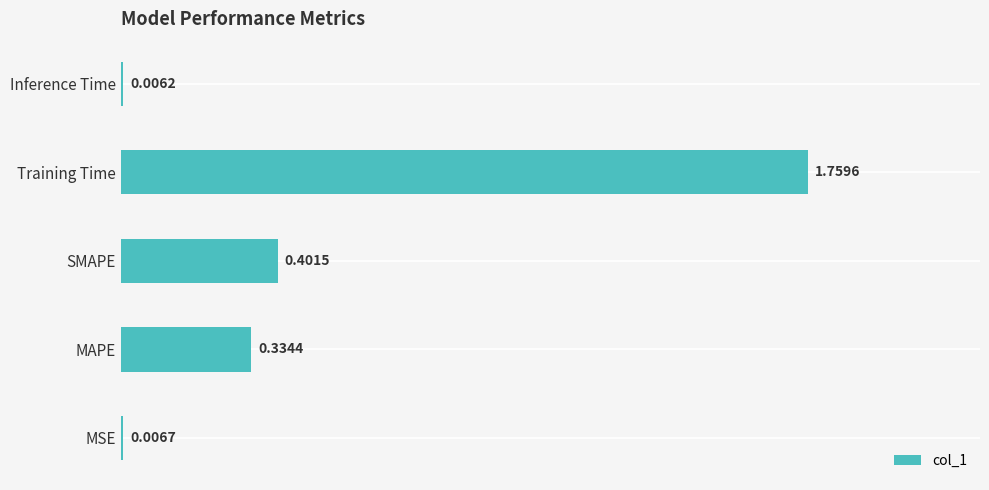

At which category does the chart reach its peak across all series?

Training Time